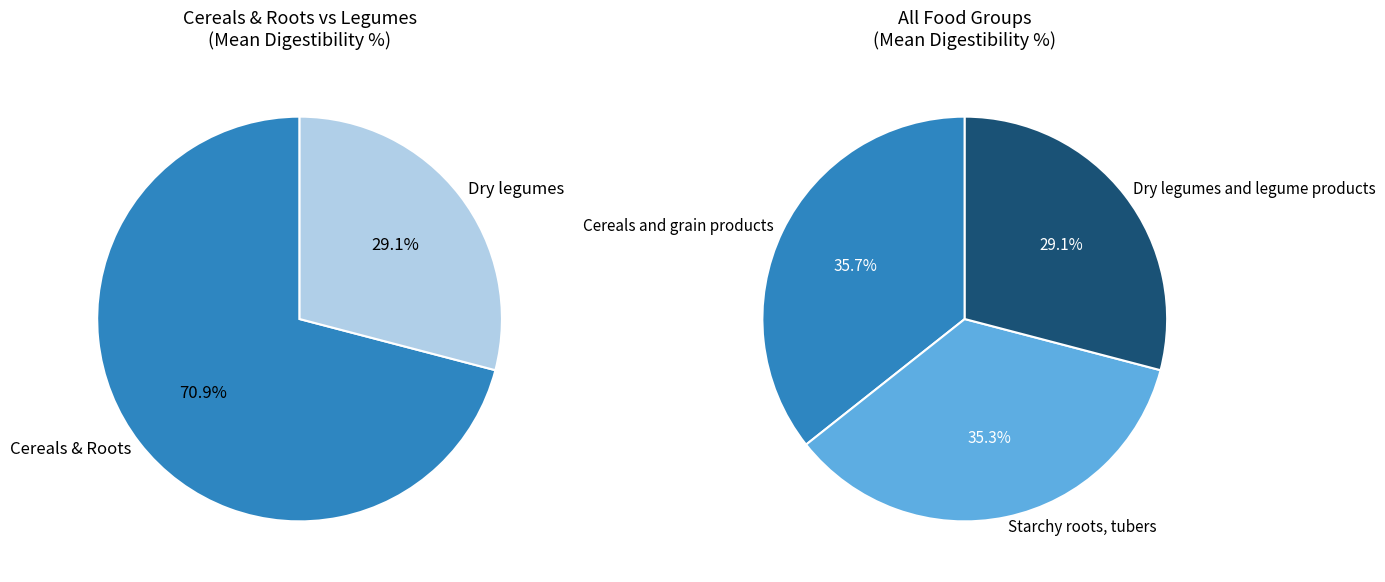

To the nearest percent, what is the average slice percentage?

33%